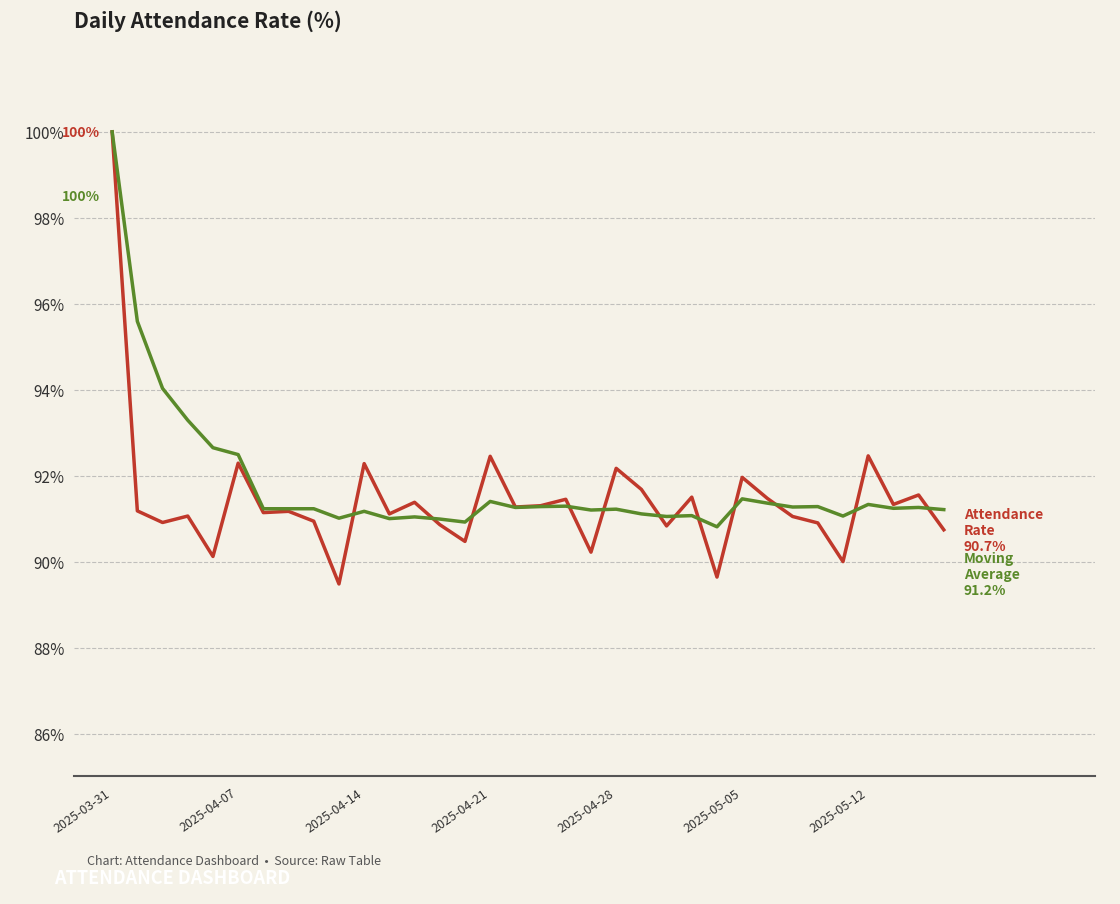

What is the smallest value displayed?

89.5